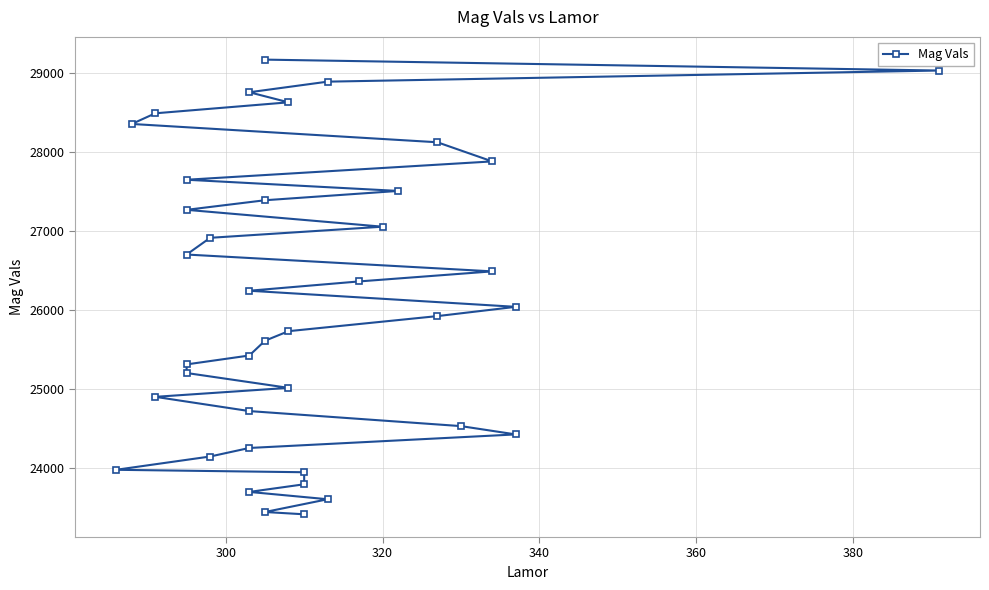

Does the chart have visible grid lines?

Yes